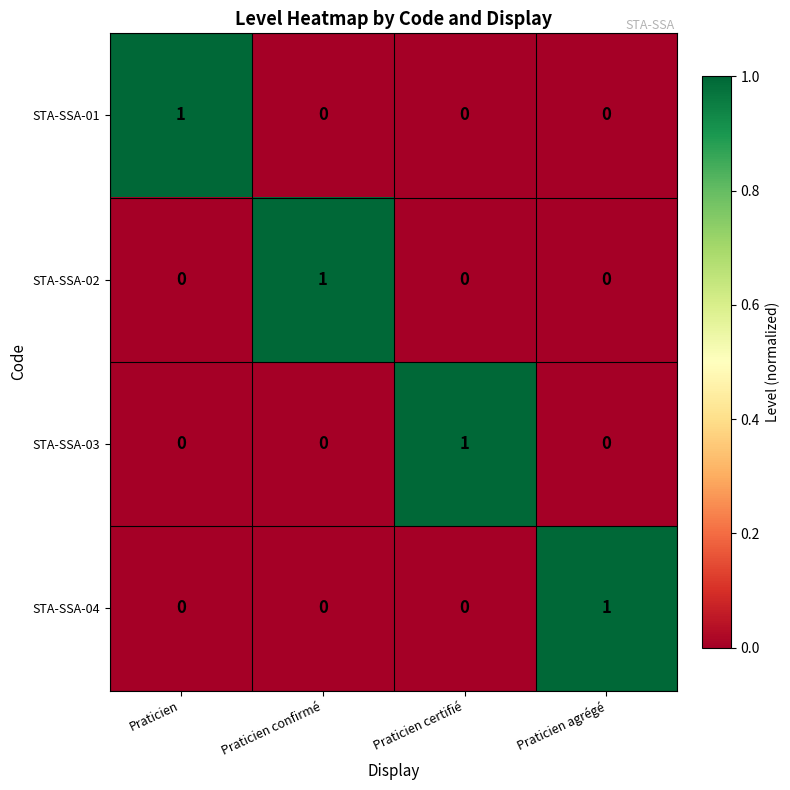

Reading left to right, extract all data points from this chart.

STA-SSA-01: 1	0	0	0
STA-SSA-02: 0	1	0	0
STA-SSA-03: 0	0	1	0
STA-SSA-04: 0	0	0	1